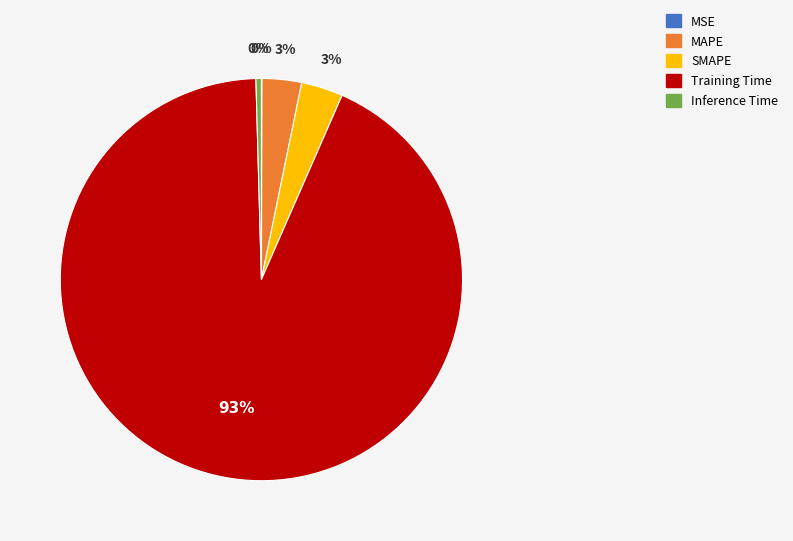

True or false: Inference Time accounts for 0% of the total.

True